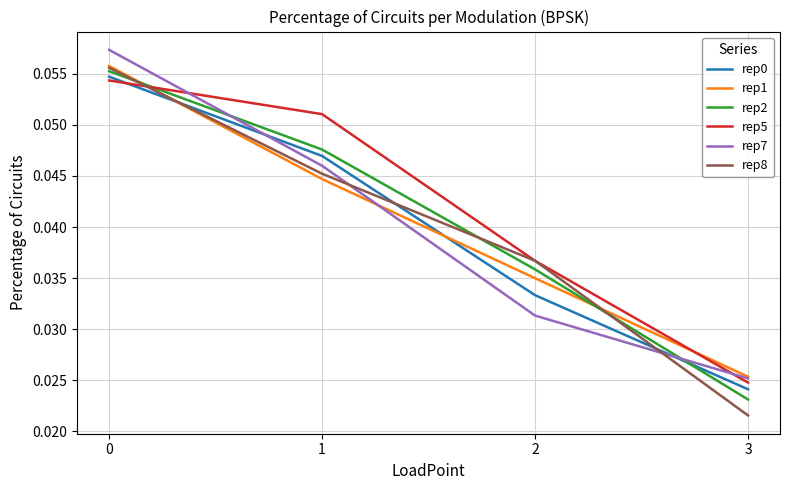

What is the sum of all rep7 values?

0.2